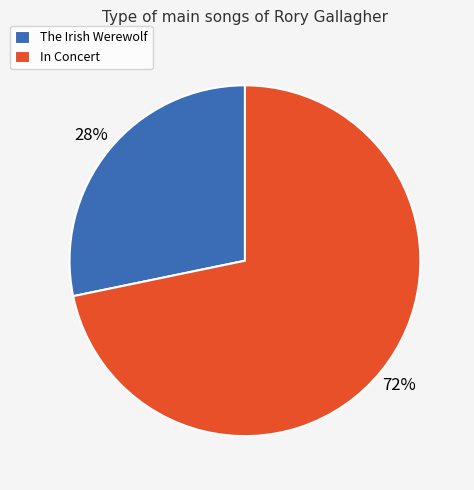

What is the majority slice?

In Concert